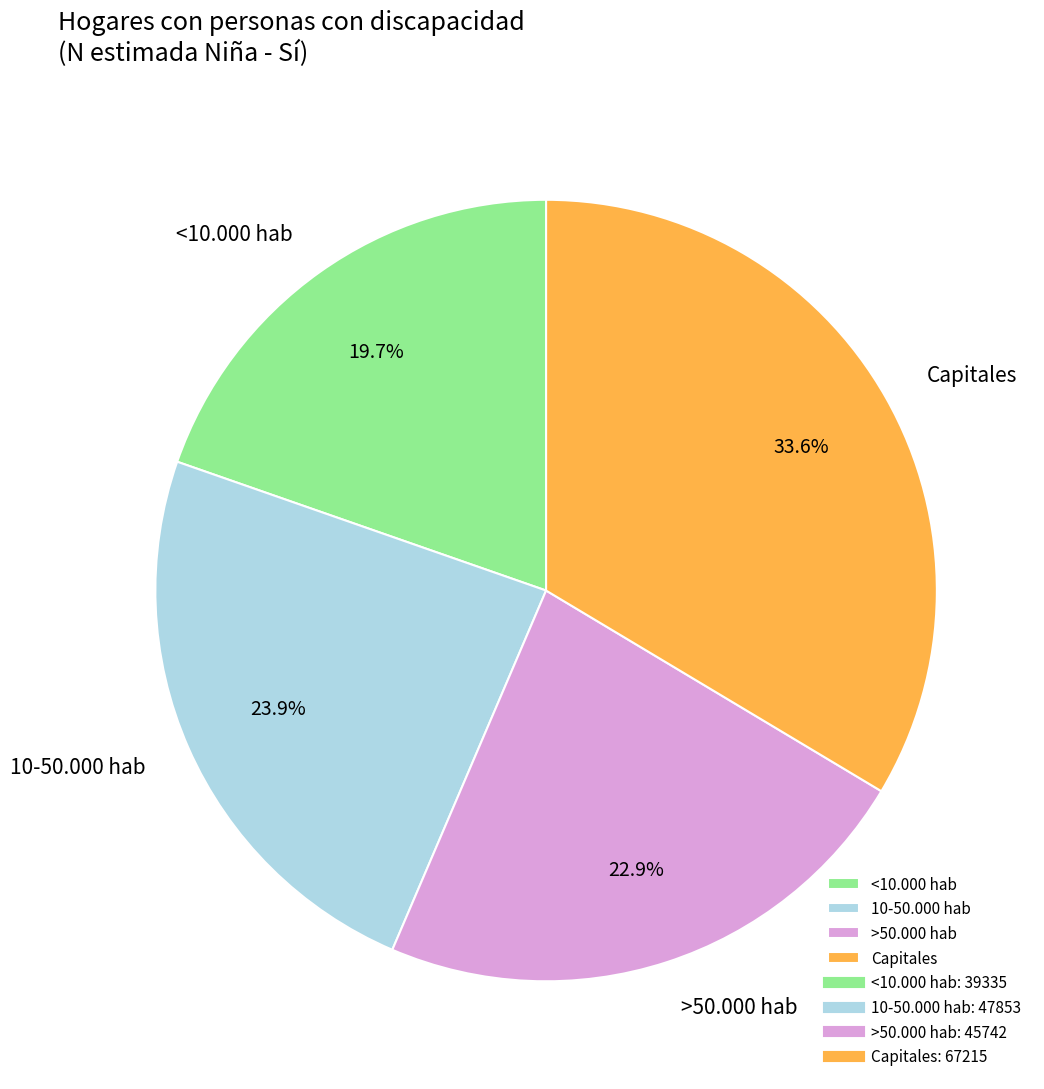

Between <10.000 hab and 10-50.000 hab, which is larger?

10-50.000 hab